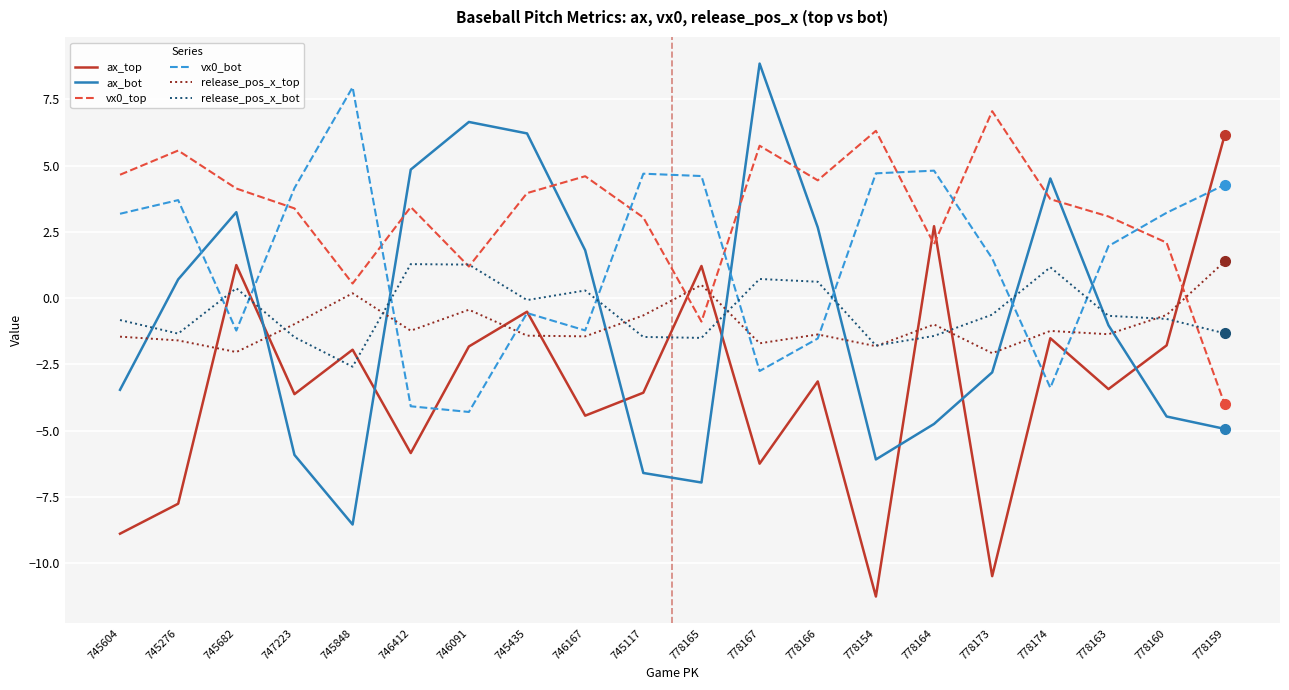

What is the total value across all series at 778164?

2.4